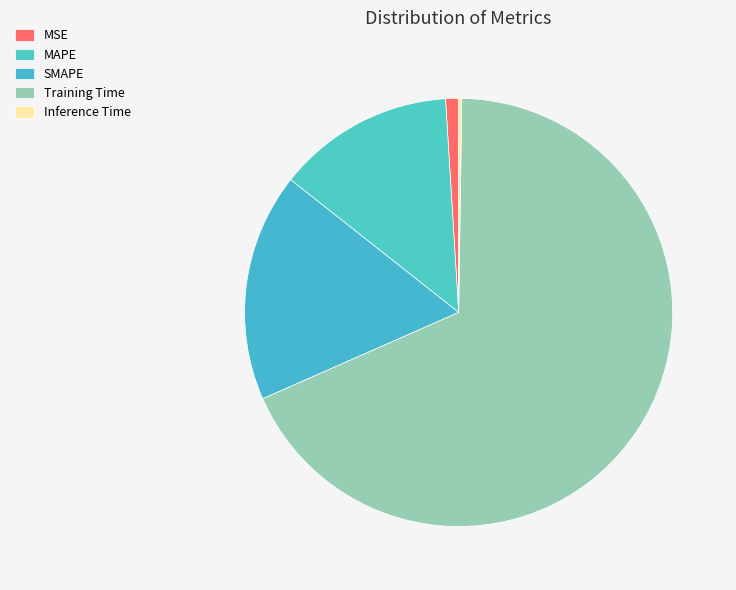

How many segments does this pie chart have?

5